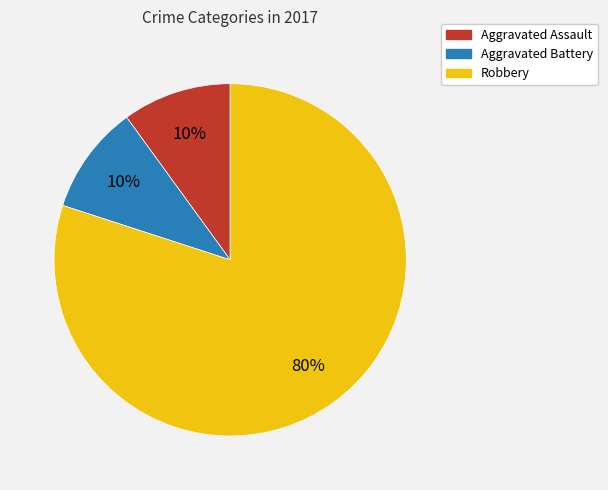

Which has a higher value, Aggravated Assault or Robbery?

Robbery